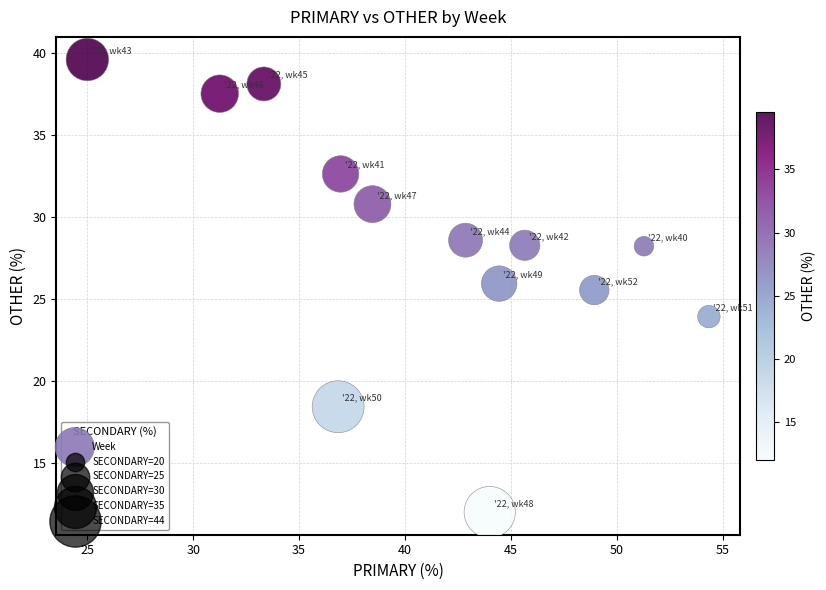

What is the range of Y values (max minus min)?

27.6